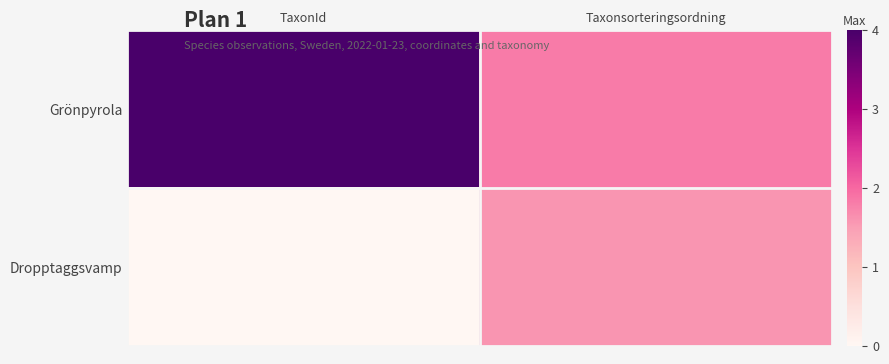

List the series in order of their overall mean, highest first.

Grönpyrola, Dropptaggsvamp